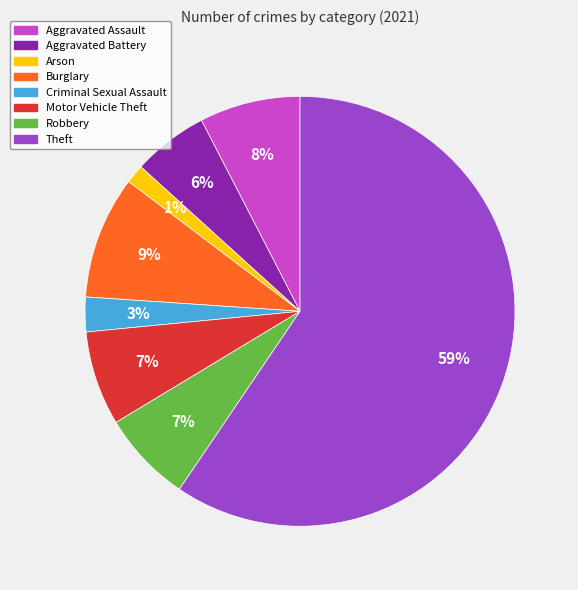

What is the smallest slice in the pie chart?

Arson